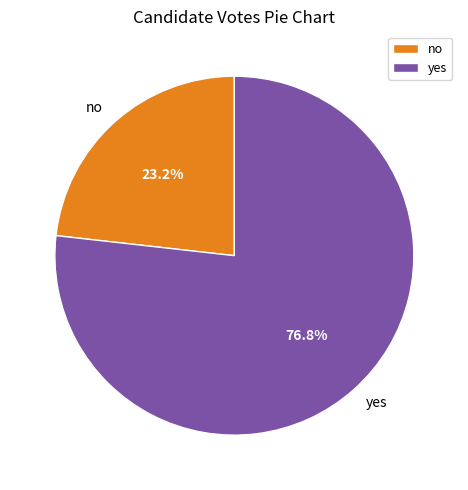

How many segments does this pie chart have?

2